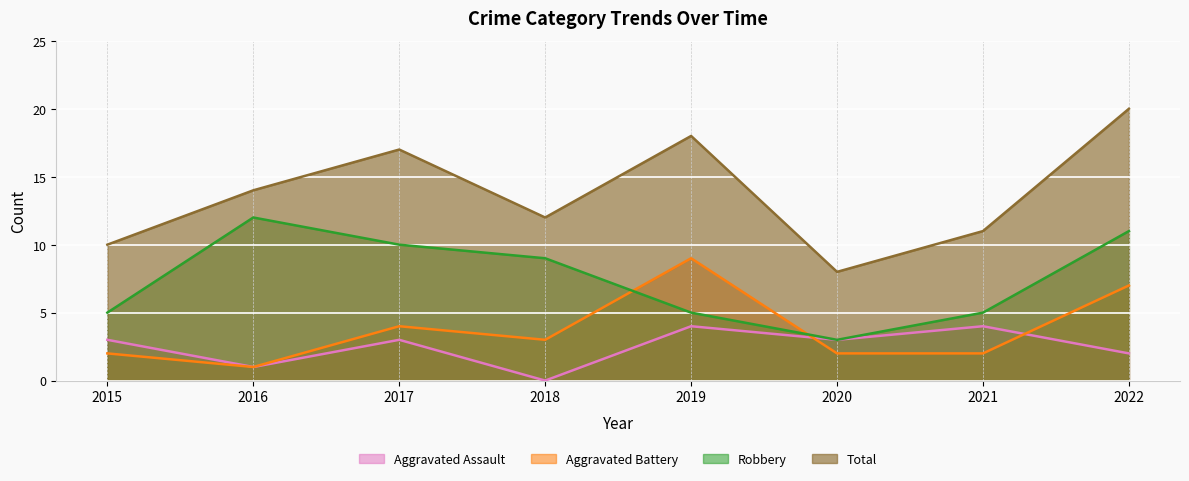

Reading left to right, what are all the values shown in this chart?

Aggravated Assault: 3	1	3	0	4	3	4	2
Aggravated Battery: 2	1	4	3	9	2	2	7
Robbery: 5	12	10	9	5	3	5	11
Total: 10	14	17	12	18	8	11	20